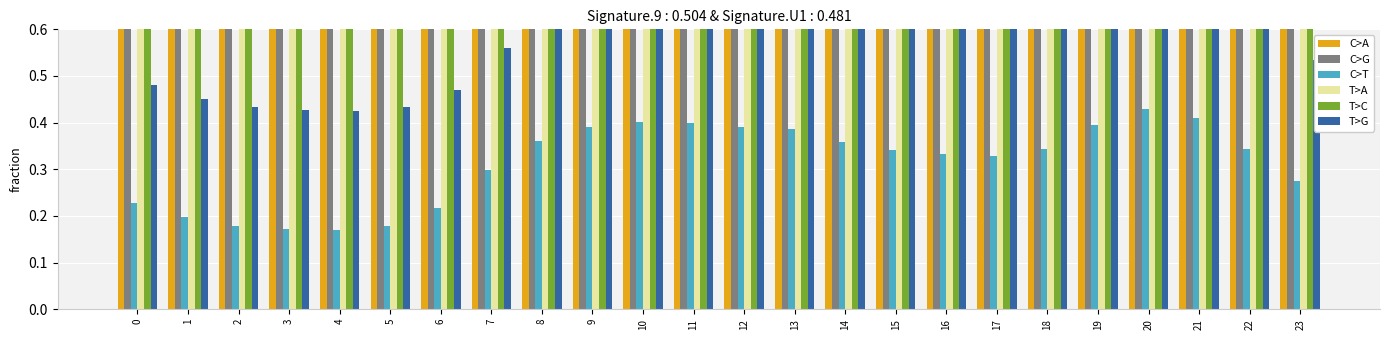

Reading left to right, list all the values displayed in this chart.

C>A: 2.5	2.1	1.9	1.9	1.8	1.9	2.4	3.2	3.9	4.2	4.3	4.3	4.2	4.1	3.8	3.7	3.6	3.5	3.7	4.2	4.5	4.4	3.7	3.0
C>G: 0.9	0.7	0.7	0.6	0.6	0.7	0.8	1.1	1.4	1.5	1.5	1.5	1.5	1.4	1.3	1.3	1.2	1.2	1.3	1.5	1.6	1.5	1.3	1.0
C>T: 0.2	0.2	0.2	0.2	0.2	0.2	0.2	0.3	0.4	0.4	0.4	0.4	0.4	0.4	0.4	0.3	0.3	0.3	0.3	0.4	0.4	0.4	0.3	0.3
T>A: 1.5	1.3	1.2	1.2	1.2	1.2	1.4	1.9	2.3	2.4	2.5	2.5	2.4	2.4	2.2	2.1	2.1	2.1	2.2	2.5	2.7	2.6	2.1	1.7
T>C: 0.8	0.8	0.7	0.7	0.7	0.7	0.8	1.0	1.2	1.3	1.4	1.4	1.3	1.3	1.2	1.2	1.2	1.1	1.2	1.4	1.5	1.4	1.2	1.0
T>G: 0.5	0.4	0.4	0.4	0.4	0.4	0.5	0.6	0.6	0.7	0.7	0.7	0.7	0.7	0.6	0.6	0.6	0.6	0.6	0.7	0.7	0.7	0.6	0.5